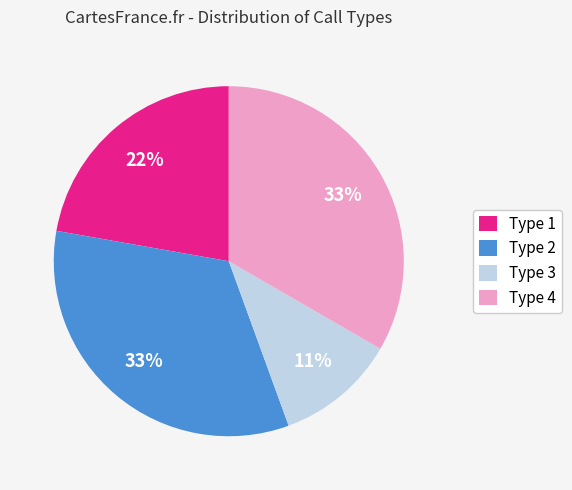

What is the smallest slice in the pie chart?

Type 3